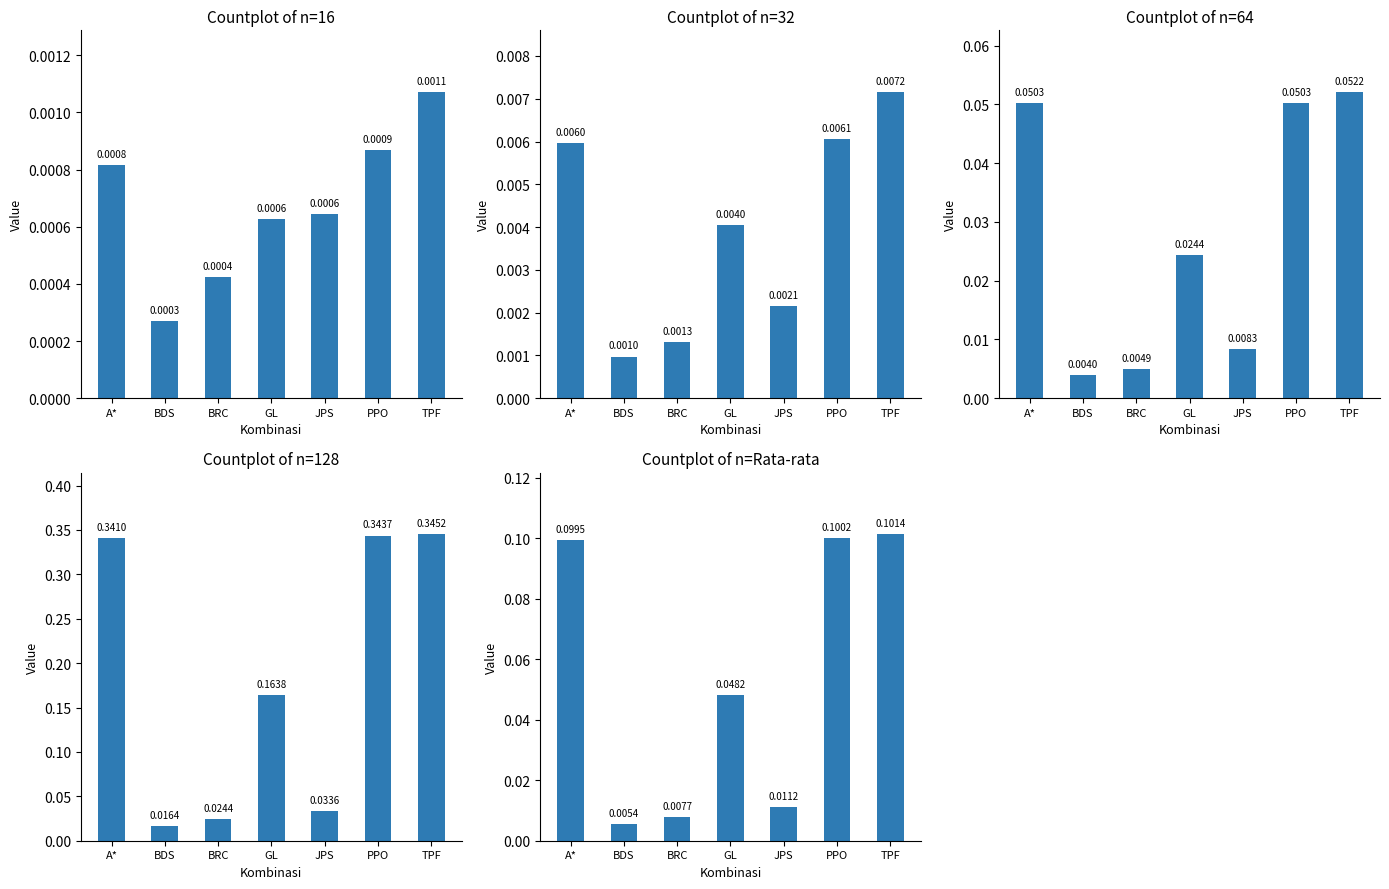

Which category has the lowest value across all series?

BDS